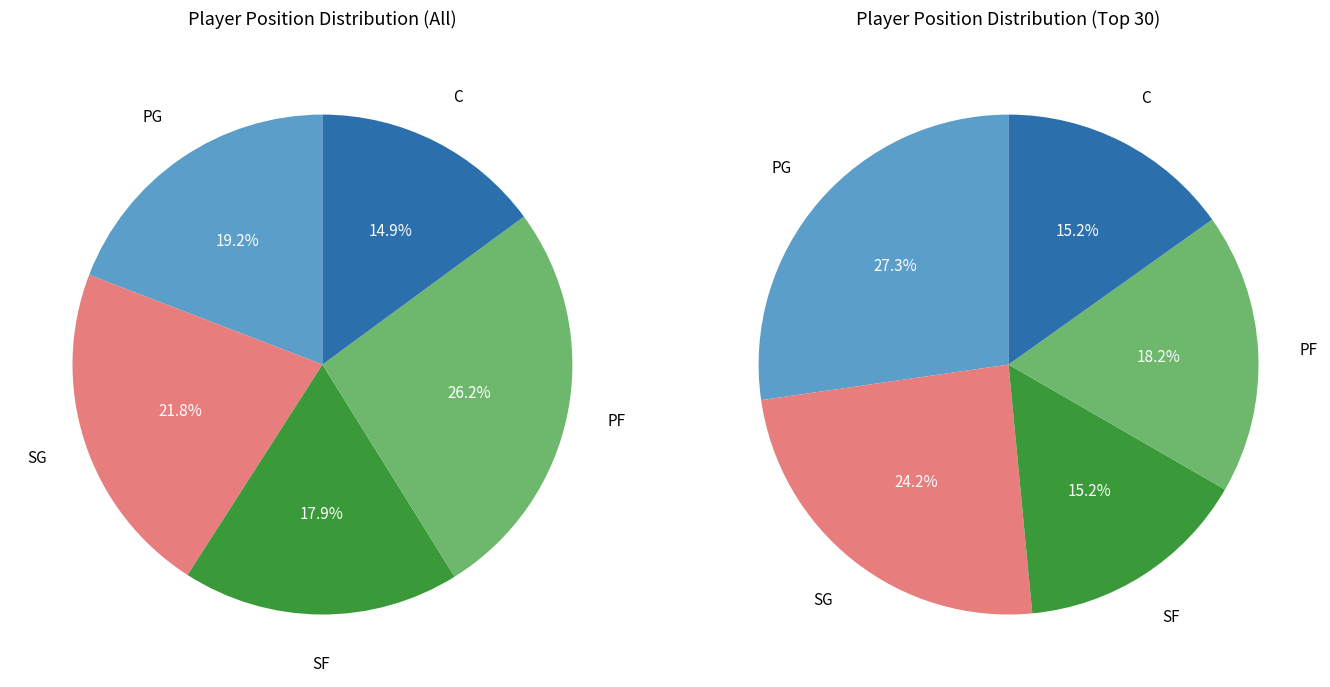

How many slices are in this pie chart?

5